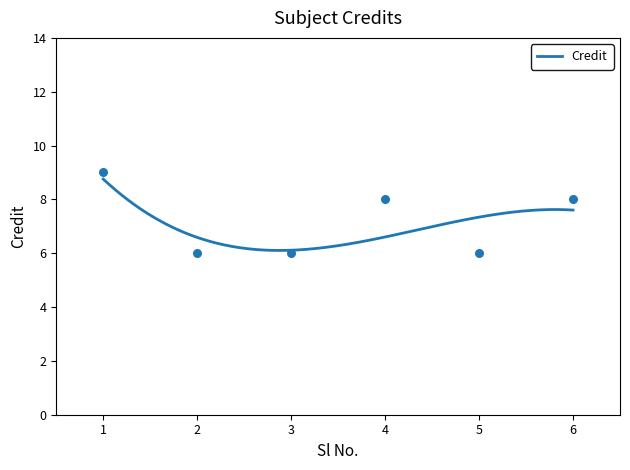

Approximately how many times larger is the value at 2 compared to 1?

0.7